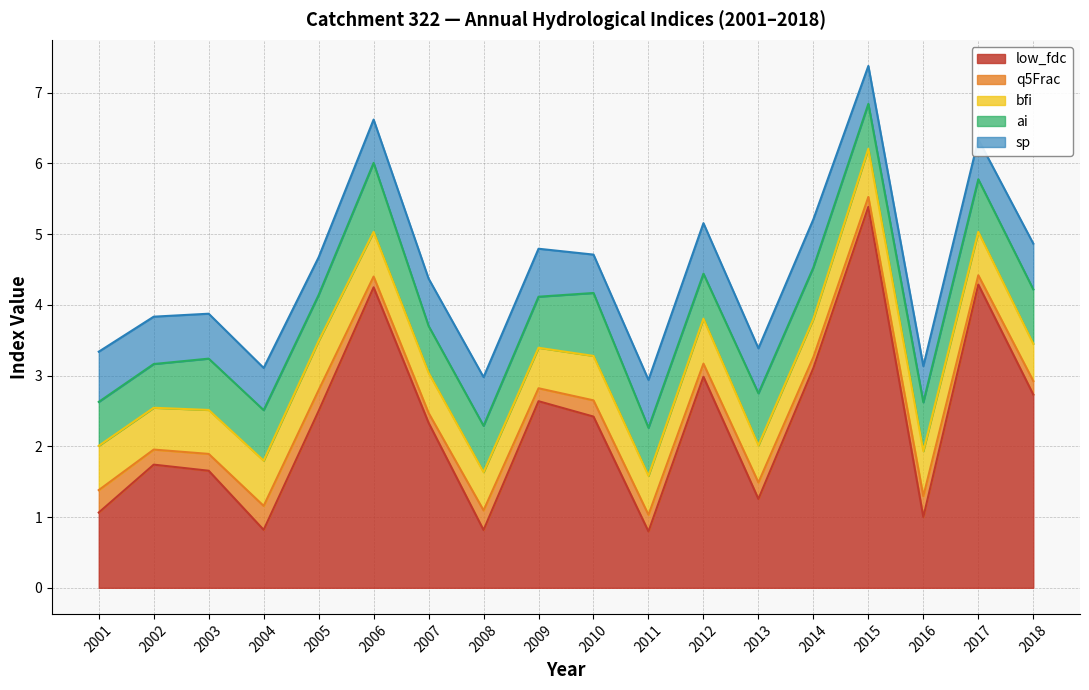

True or false: sp and ai cross at least once.

True